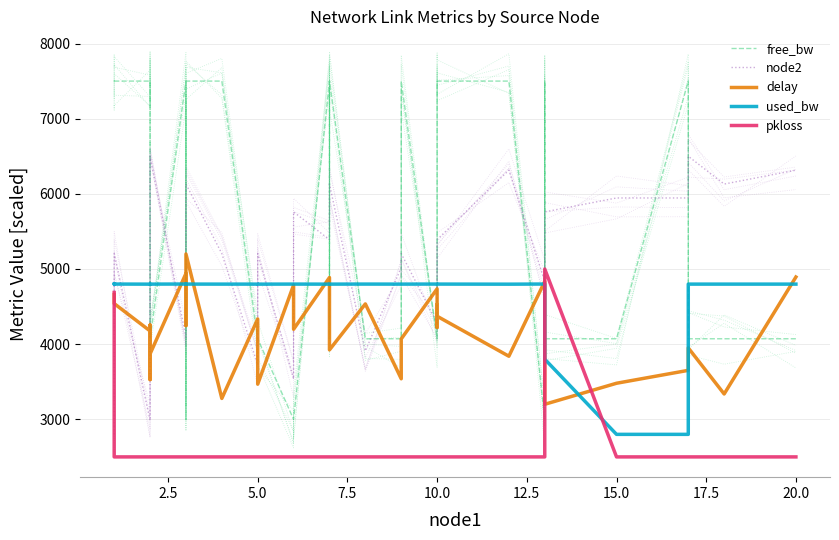

Reading left to right, what are all the values shown in this chart?

free_bw: 7500.0	7500.0	7500.0	7500.0	7500.0	7500.0	7500.0	4071.9	4071.9	7500.0	4071.9	3000.0	7500.0	7500.0	4071.9	4071.9	3000.0	3000.0	7500.0	4071.9	7500.0	4071.9	4071.9	7500.0	4071.9	7500.0	7500.0	7500.0	7500.0	3000.0	7500.0	4071.9	4071.9	7500.0	4071.9	4071.9	4071.9
node2: 2800.0	3540.0	5205.0	2985.0	3540.0	4465.0	4650.0	5575.0	6500.0	4095.0	4280.0	4835.0	6130.0	5205.0	3725.0	5205.0	3540.0	5760.0	5390.0	5760.0	6130.0	3910.0	5020.0	5205.0	4280.0	4465.0	5205.0	5390.0	6315.0	4835.0	5390.0	5760.0	5945.0	5945.0	6500.0	6130.0	6315.0
delay: 4659.7	4611.6	4539.9	4175.8	4200.8	3528.7	3581.3	4254.4	3870.0	4940.3	4247.1	4730.3	5200.0	3278.1	4335.4	3467.4	4785.9	4197.9	4886.5	4146.3	3924.1	4535.5	3539.3	4069.9	4736.4	4222.8	4529.9	4371.7	3839.4	4834.6	3330.4	3200.0	3479.8	3651.6	3950.3	3337.2	4893.3
used_bw: 4799.6	4798.8	4799.6	4798.4	4798.8	4798.8	4799.2	4798.8	4798.8	4800.0	4799.2	4799.6	4799.2	4798.8	4798.8	4798.4	4799.2	4799.2	4798.4	4798.4	4798.8	4799.2	4798.8	4798.8	4799.6	4799.2	4799.2	4799.2	4798.0	4800.0	4799.6	3800.2	2800.0	2800.0	4798.8	4798.8	4798.8
pkloss: 4687.5	2500.0	2500.0	2500.0	2500.0	2500.0	2500.0	2500.0	2500.0	2500.0	2500.0	2500.0	2500.0	2500.0	2500.0	2500.0	2500.0	2500.0	2500.0	2500.0	2500.0	2500.0	2500.0	2500.0	2500.0	2500.0	2500.0	2500.0	2500.0	2500.0	2500.0	5000.0	2500.0	2500.0	2500.0	2500.0	2500.0